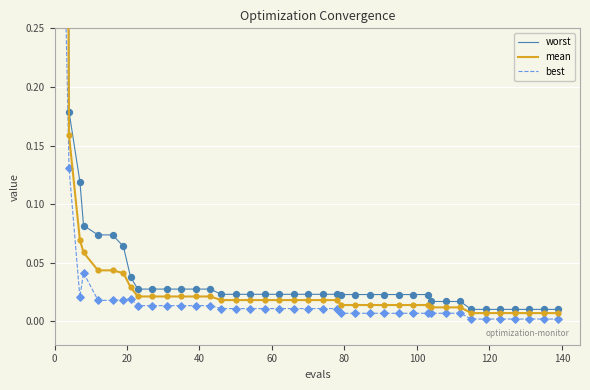

What are all the series names shown in the legend?

worst, mean, best